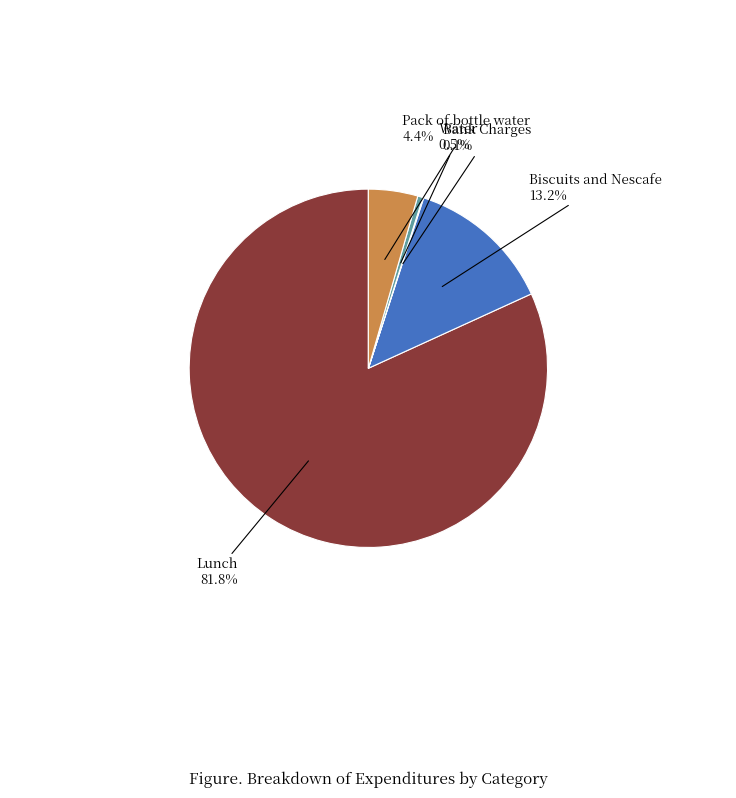

Does any single category account for the majority?

Yes